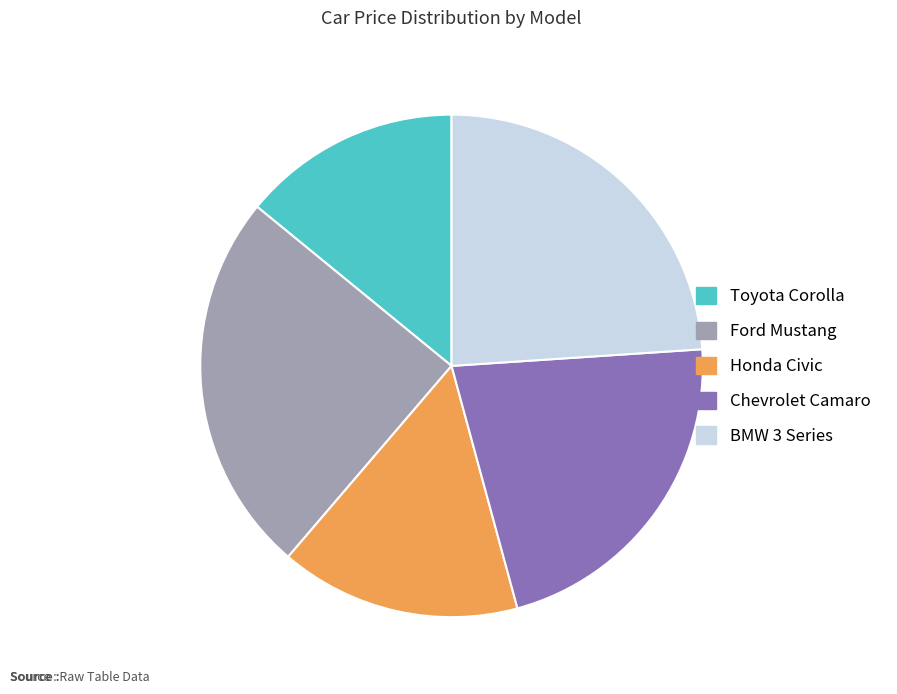

Approximately how many times larger is the value at Ford Mustang compared to Chevrolet Camaro?

1.1